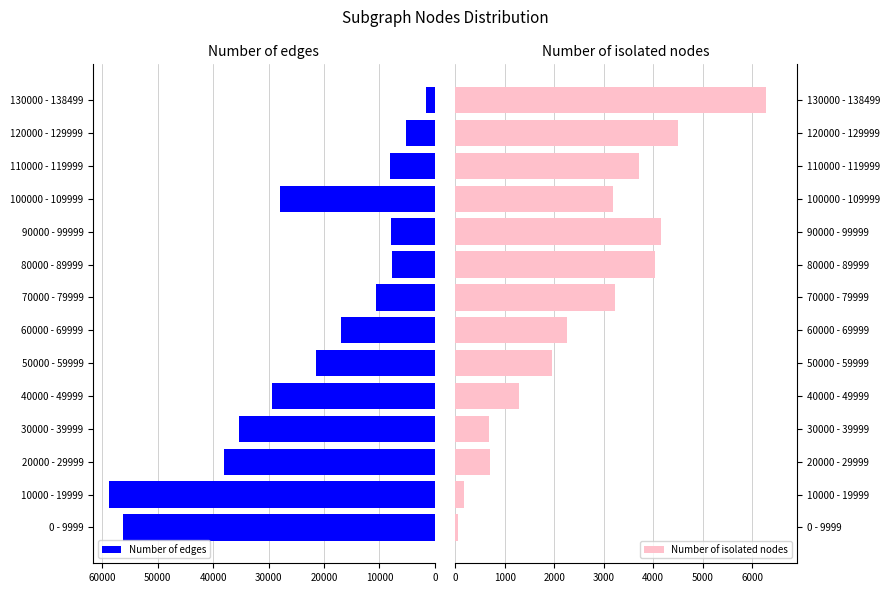

Which category has the highest value in the Number of edges series?

10000 - 19999